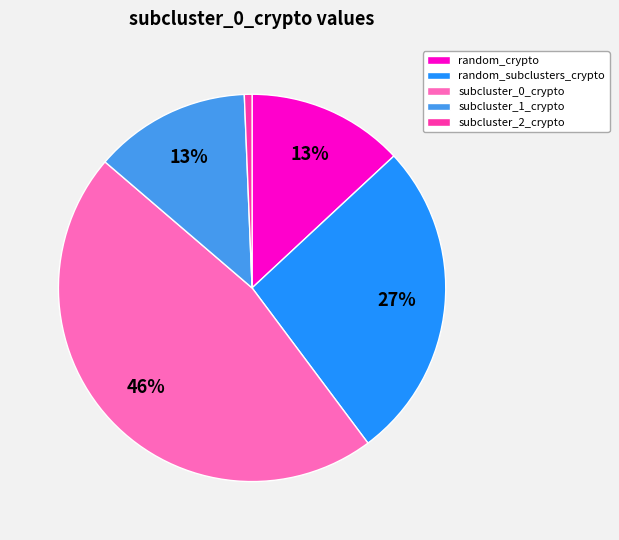

Is it true that random_subclusters_crypto is 27% of the pie?

True